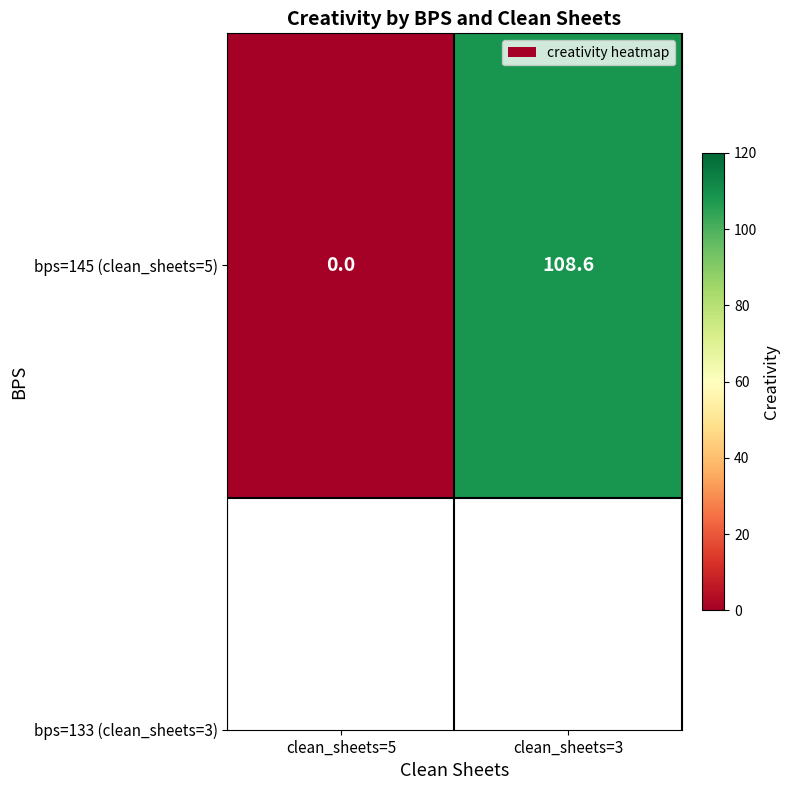

True or false: the data shows 60.0 at clean_sheets=5.

False